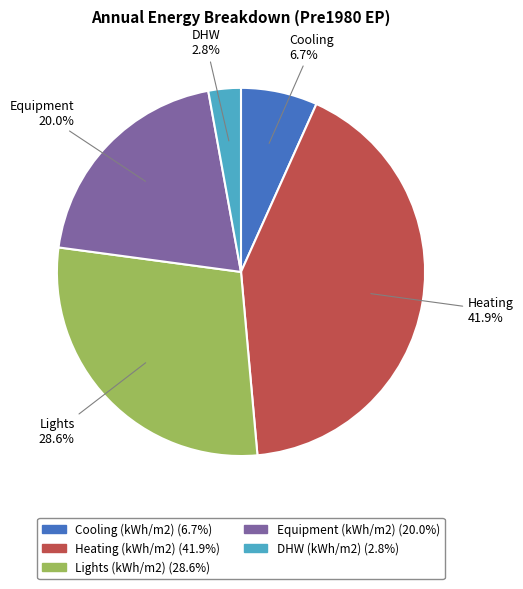

The Lights (kWh/m2) slice represents 29% of the pie. True or false?

True